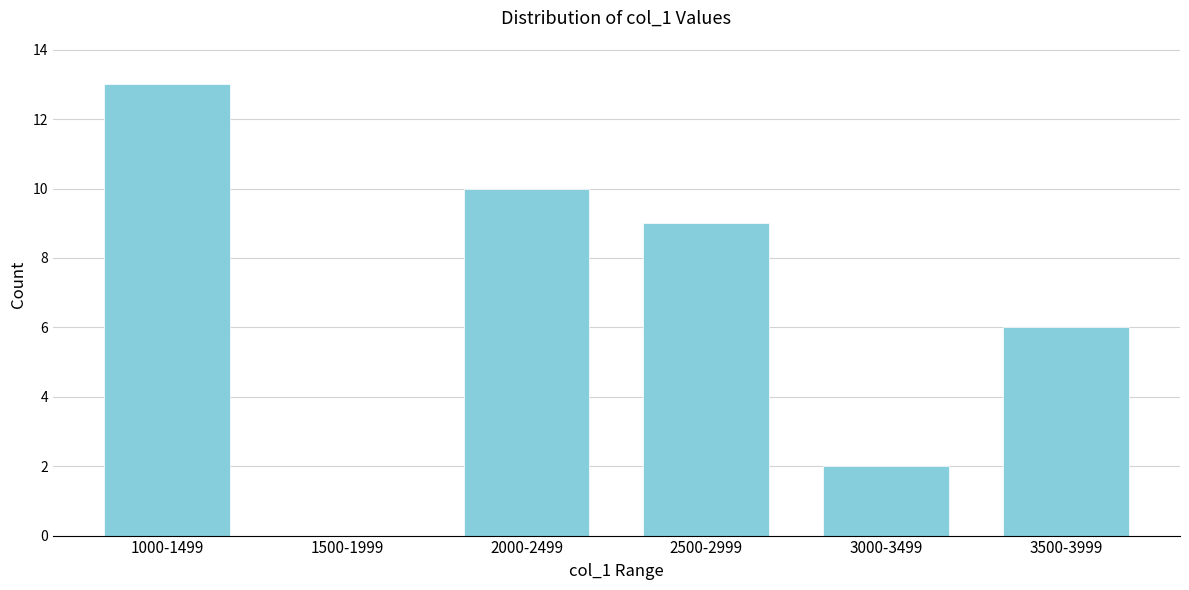

Reading left to right, list all the values displayed in this chart.

1000-1499=13	1500-1999=0	2000-2499=10	2500-2999=9	3000-3499=2	3500-3999=6